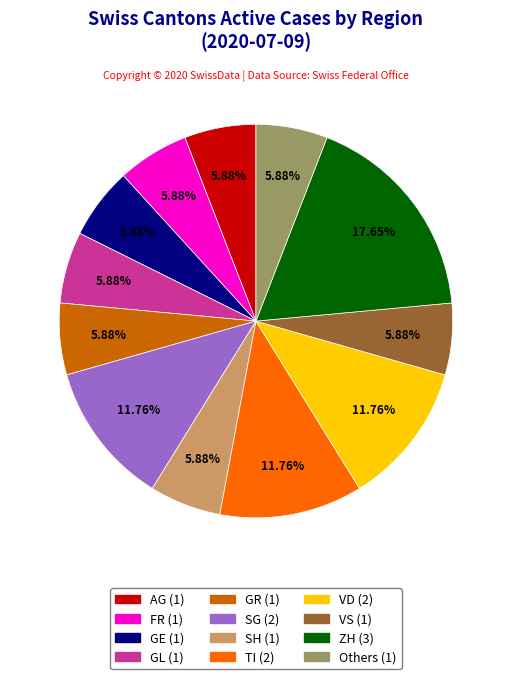

Is there a majority slice in this chart?

No